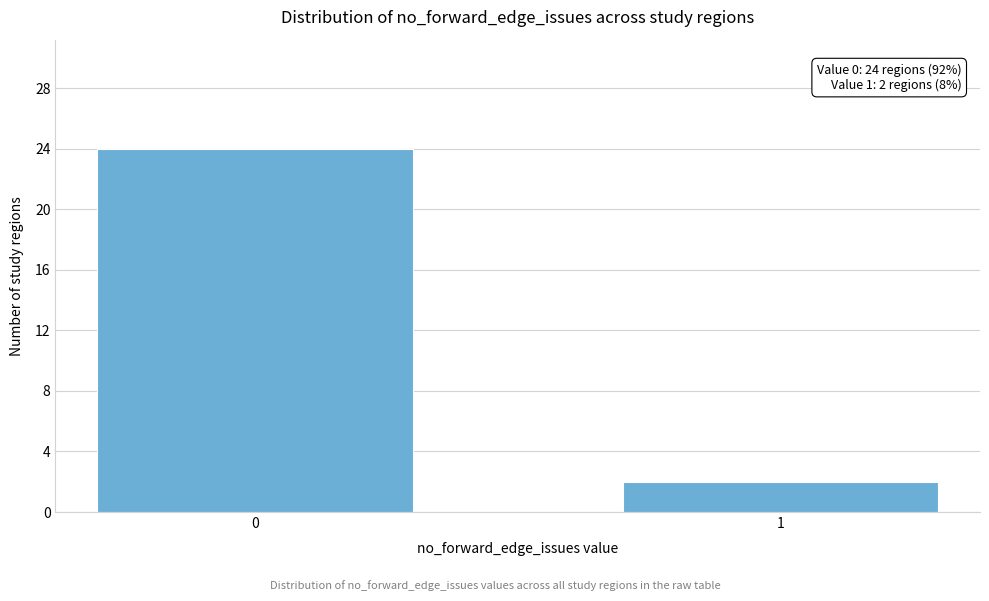

Reading left to right, transcribe all the data shown in this chart.

0=24	1=2